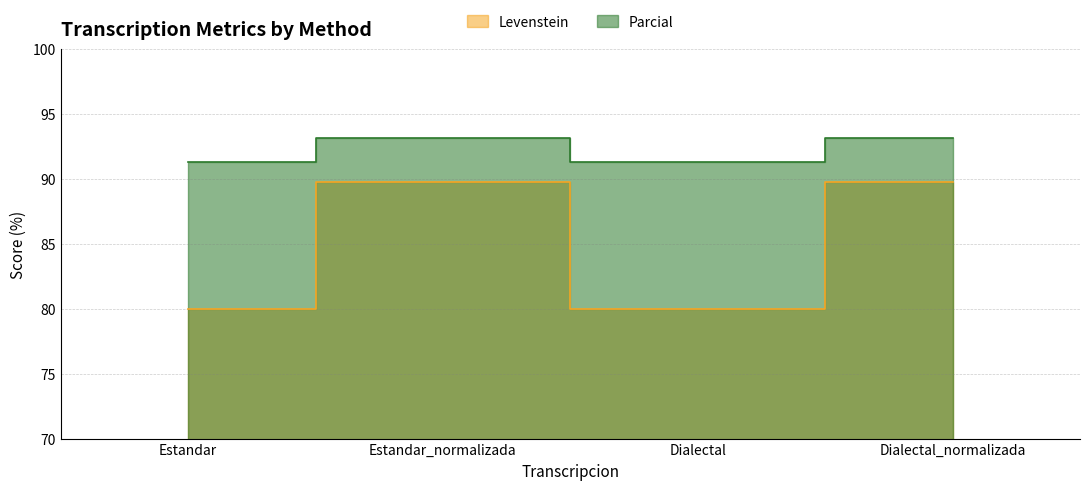

At which label does Parcial reach its peak?

Estandar_normalizada